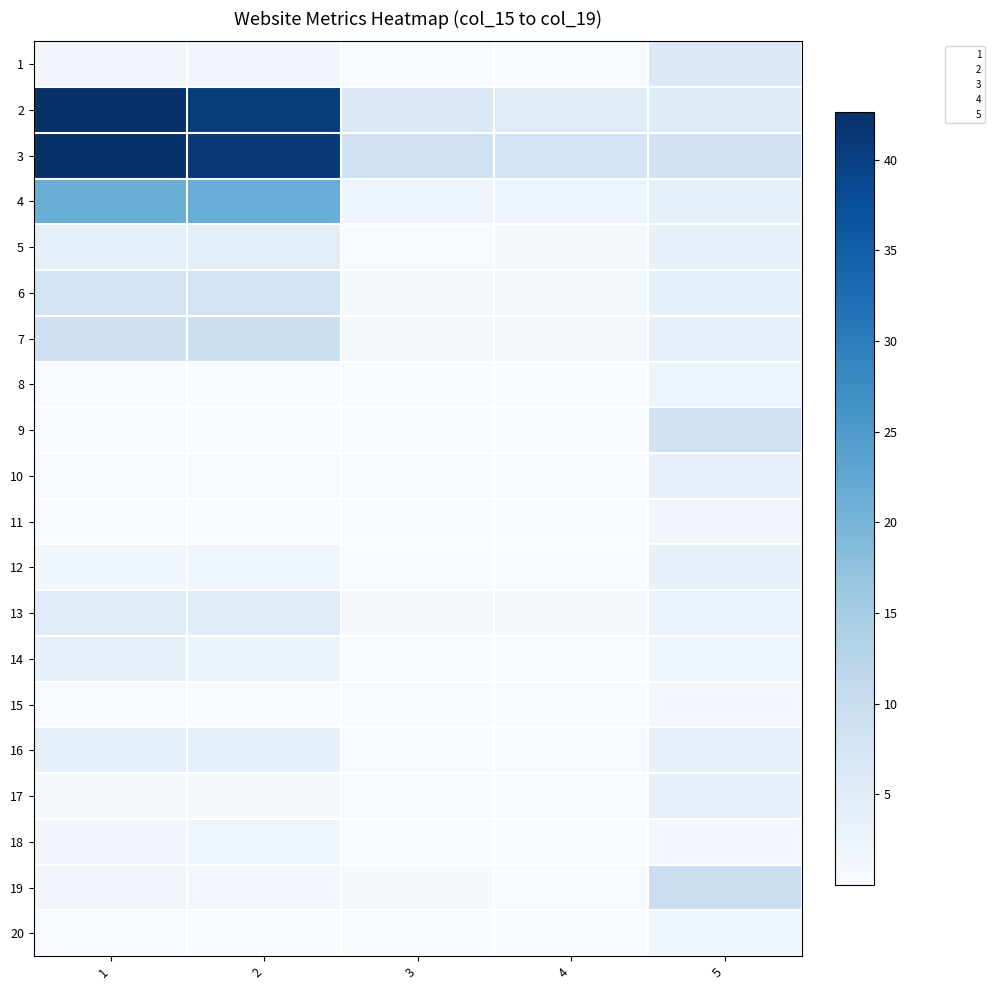

Count the number of data series in this chart.

20